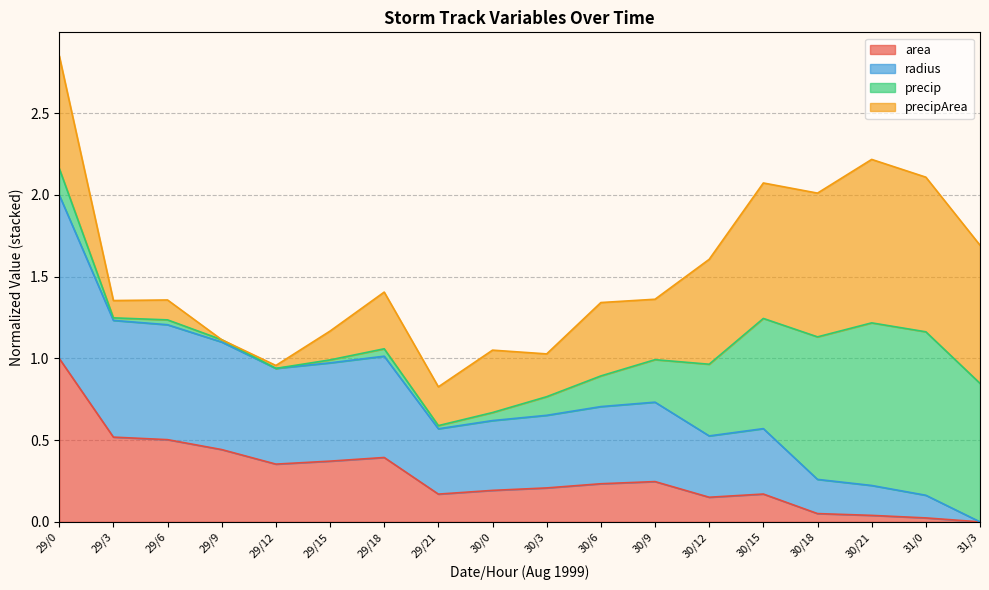

At which category does the chart reach its peak across all series?

29/0